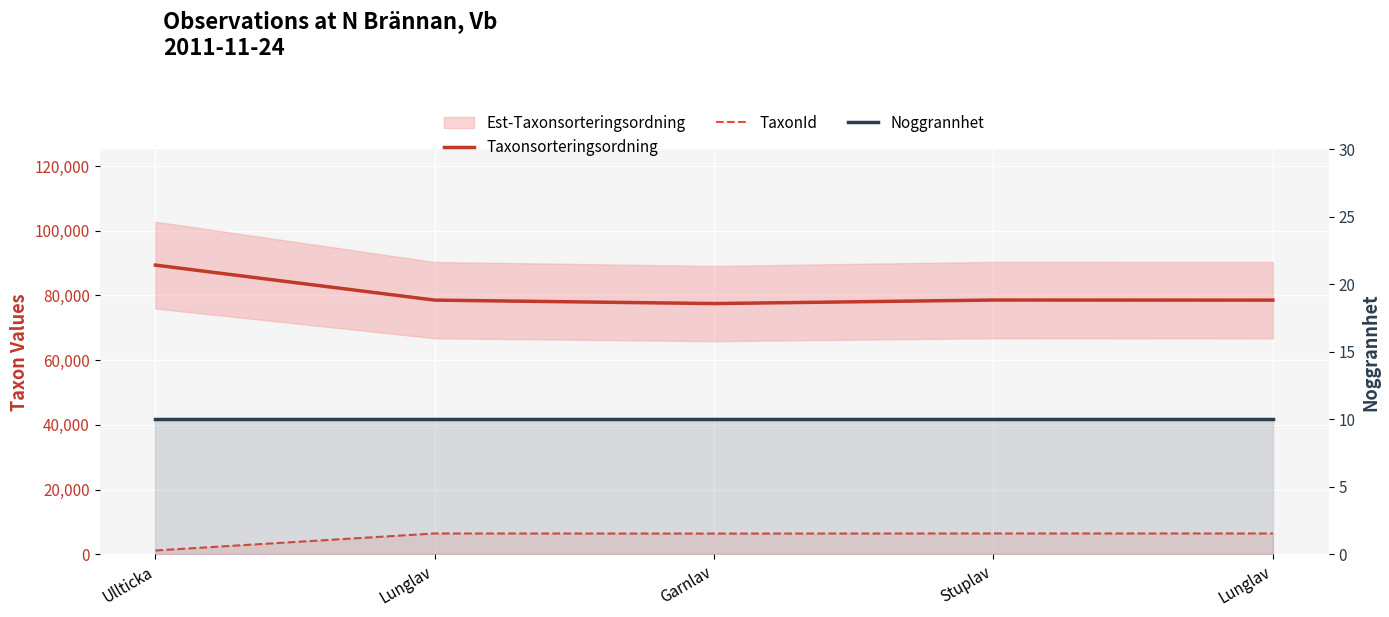

What is the label of the 2nd point from the left?

Lunglav